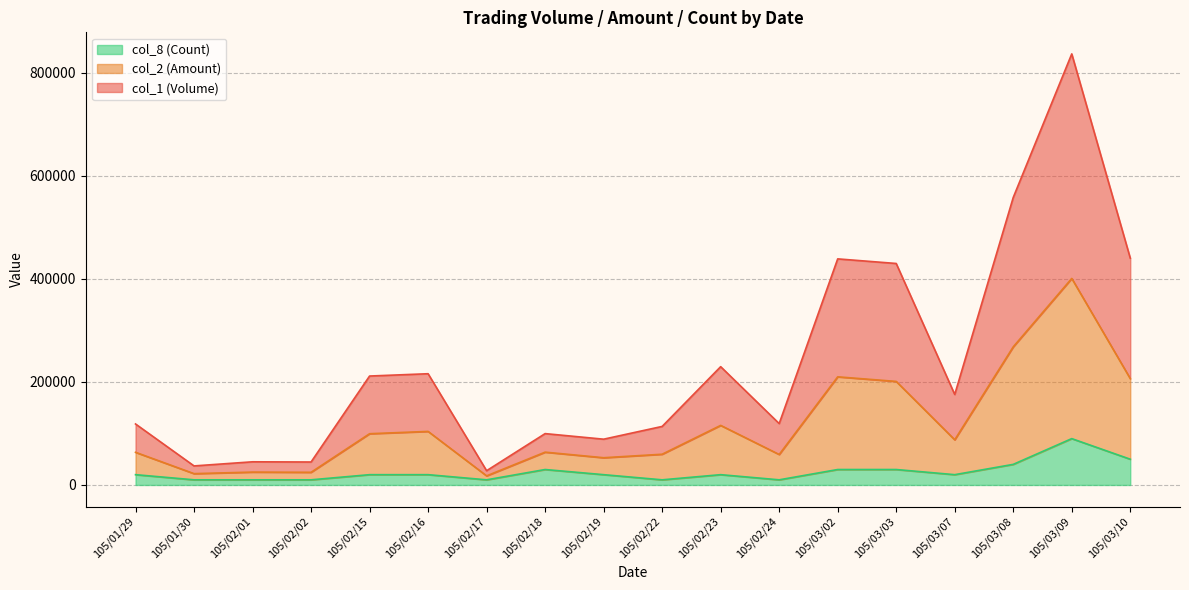

At 105/02/15, list the series in order from smallest to largest.

col_8 (Count), col_2 (Amount), col_1 (Volume)